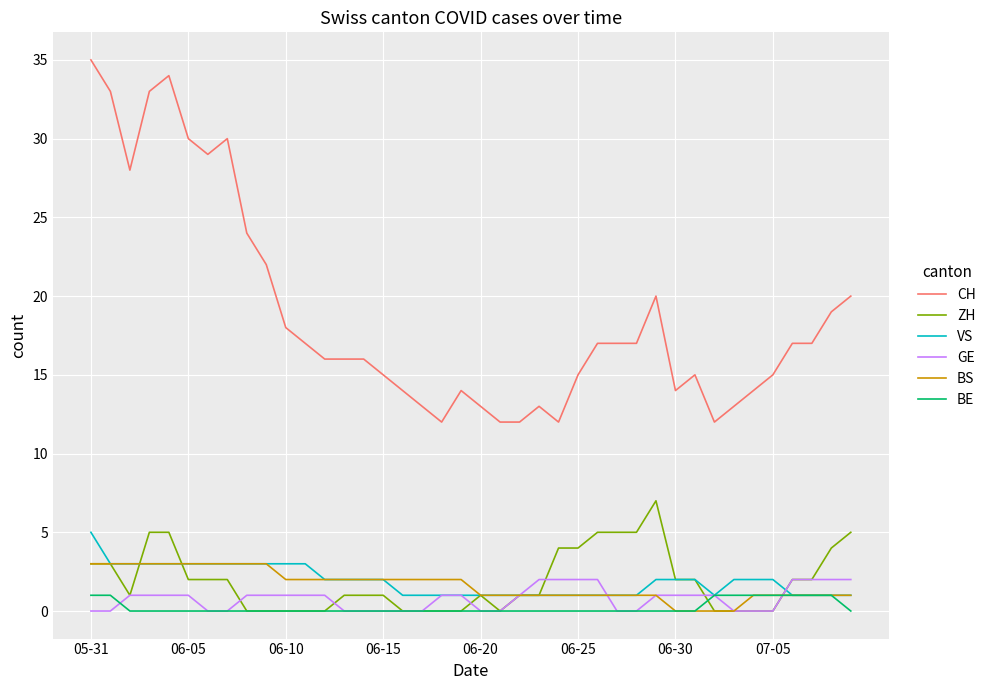

How many series are shown in this chart?

6